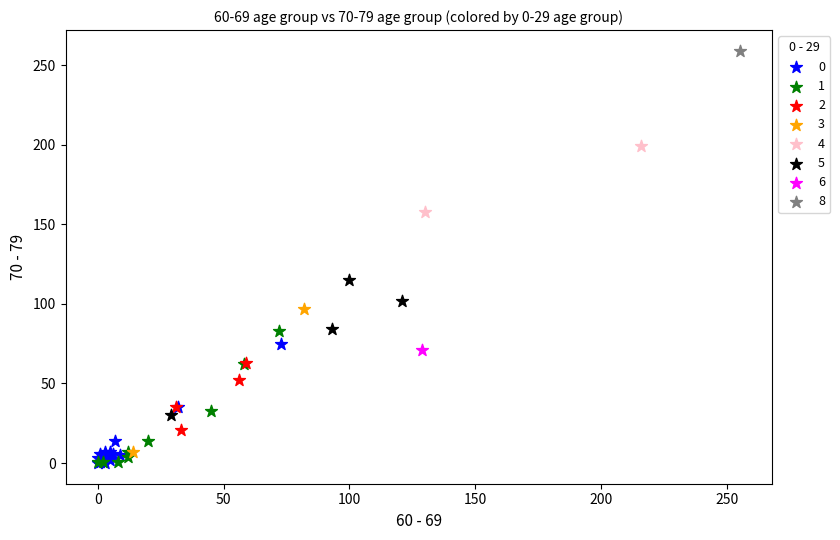

What are all the series names shown in the legend?

0, 1, 2, 3, 4, 5, 6, 8